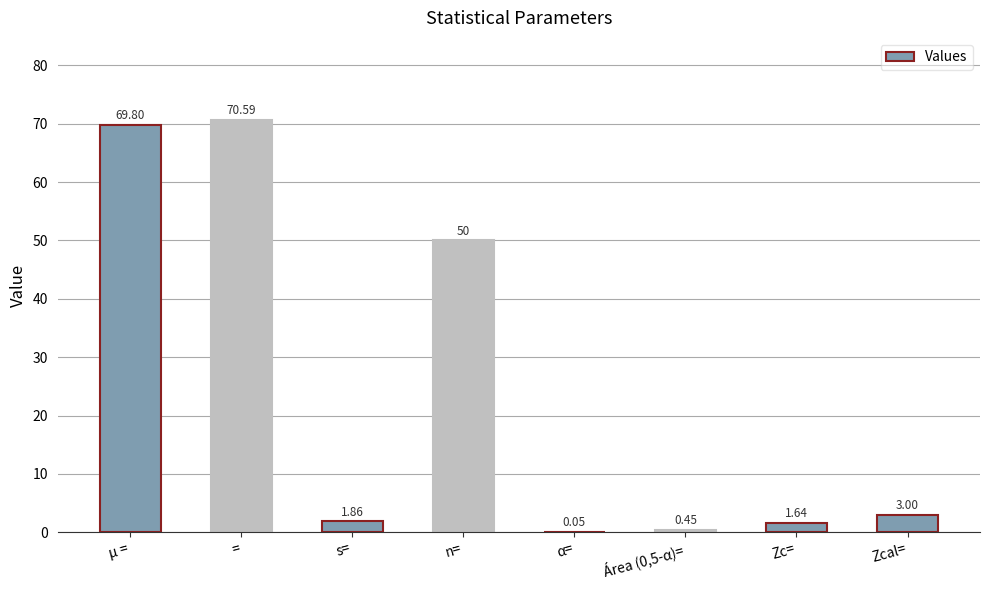

Count the number of categories in the chart.

8